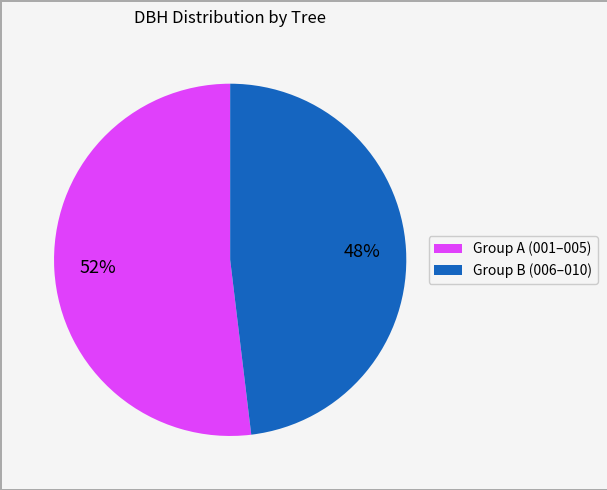

Count the number of slices in the pie.

2